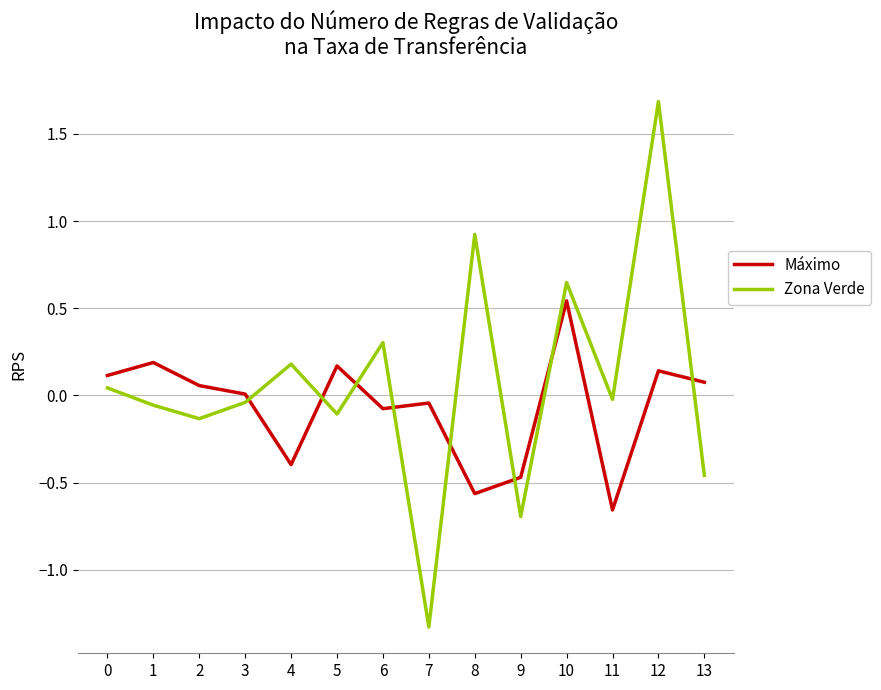

At which label does Máximo reach its peak?

10